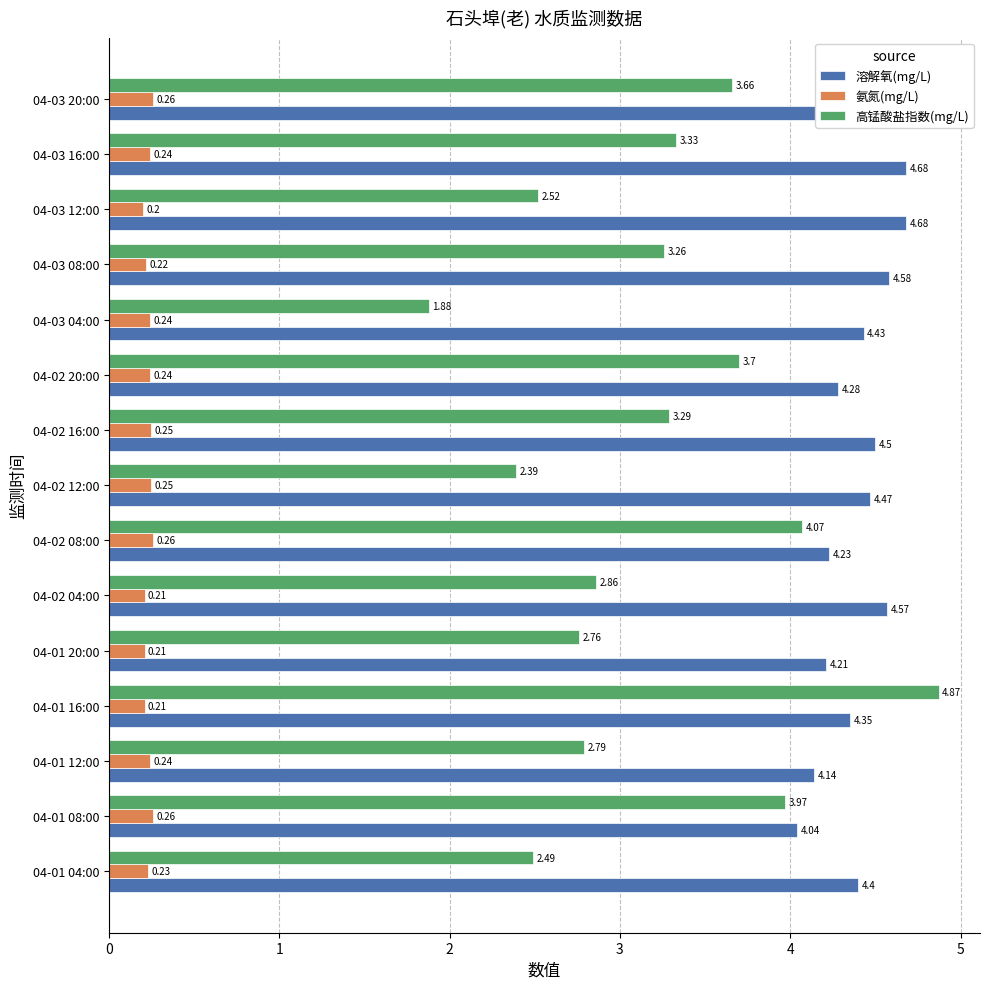

Rank the series by their average value, from highest to lowest.

溶解氧(mg/L), 高锰酸盐指数(mg/L), 氨氮(mg/L)